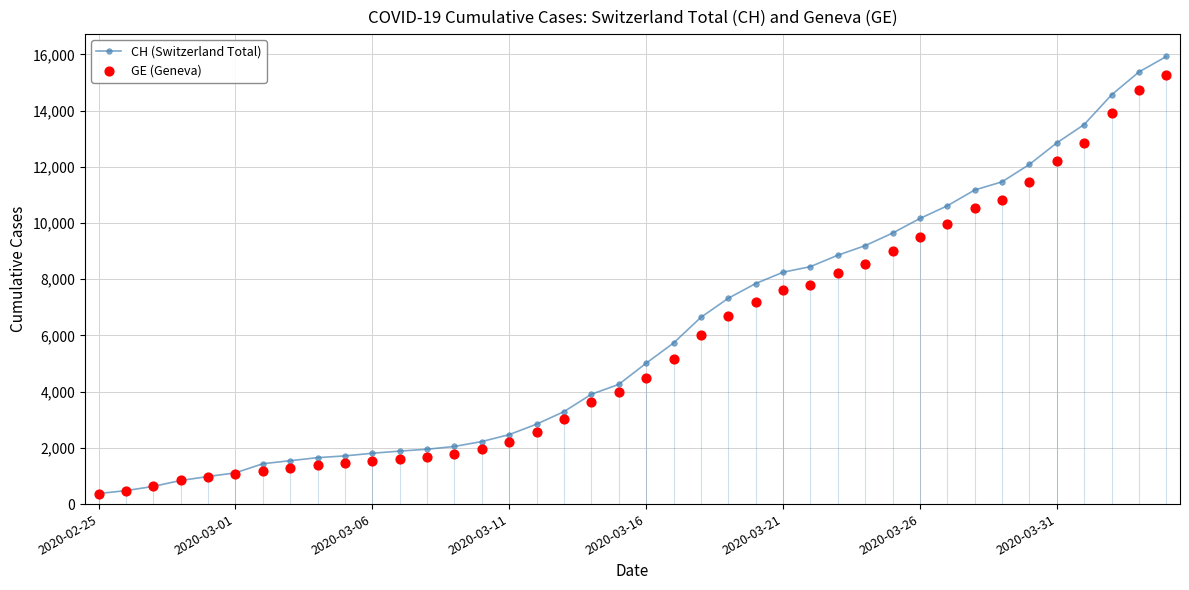

At which category is the sum across all series the highest?

39